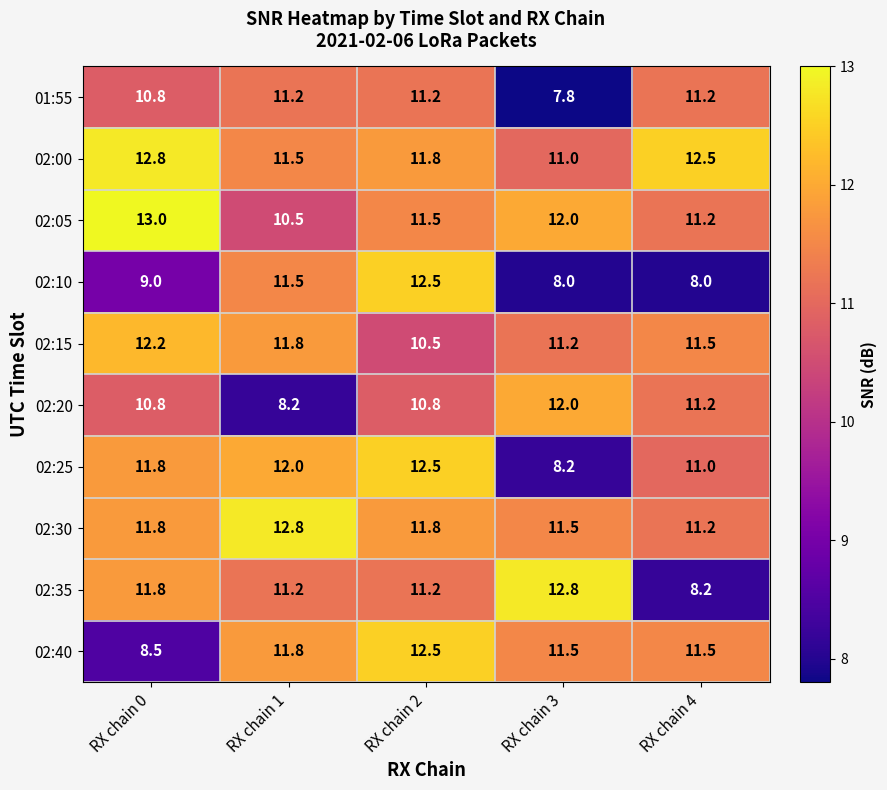

What is the sum of all 02:35 values?

55.2